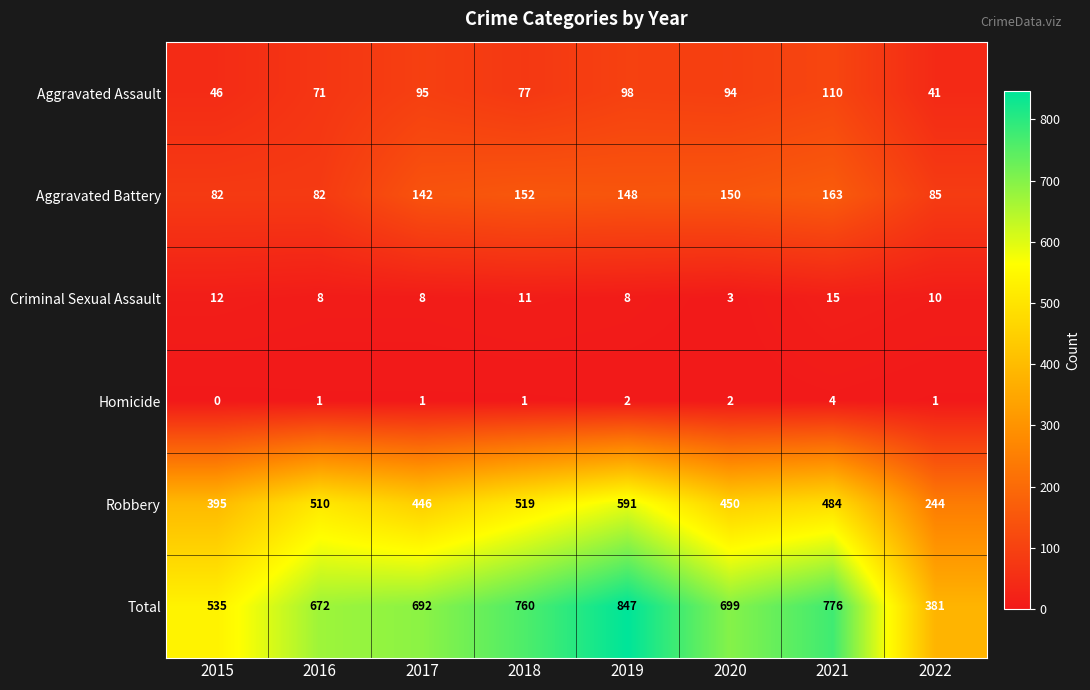

At 2016, list the series in order from smallest to largest.

Homicide, Criminal Sexual Assault, Aggravated Assault, Aggravated Battery, Robbery, Total